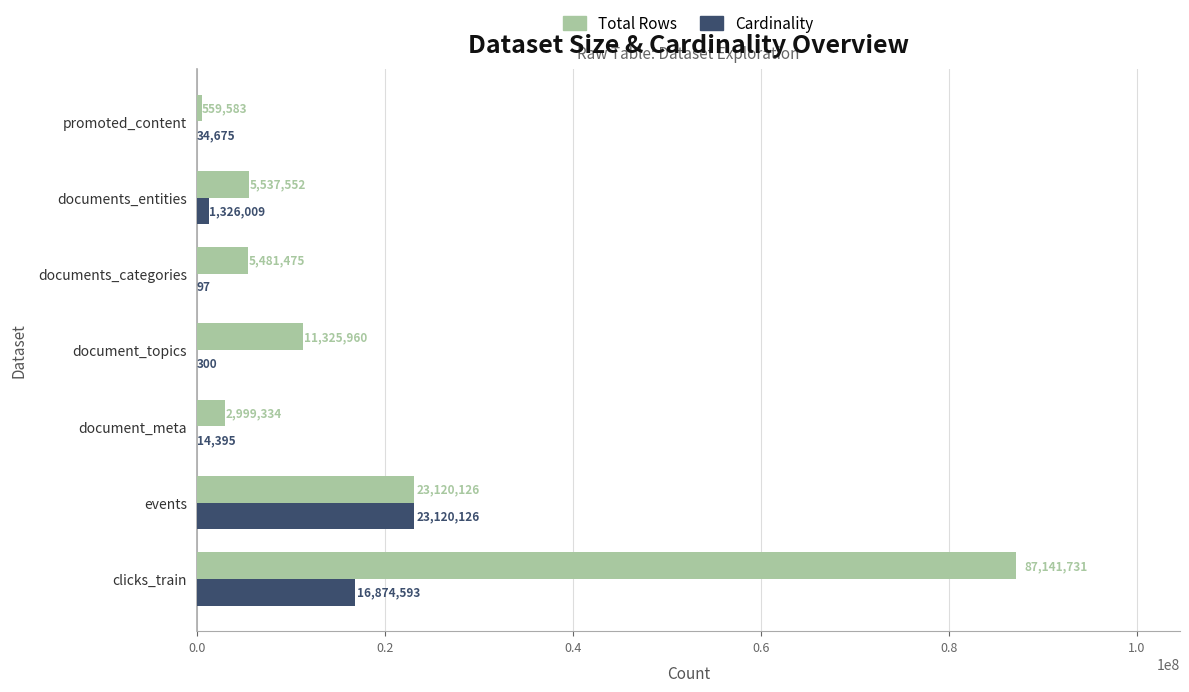

The Cardinality series shows 97 at documents_categories. True or false?

True